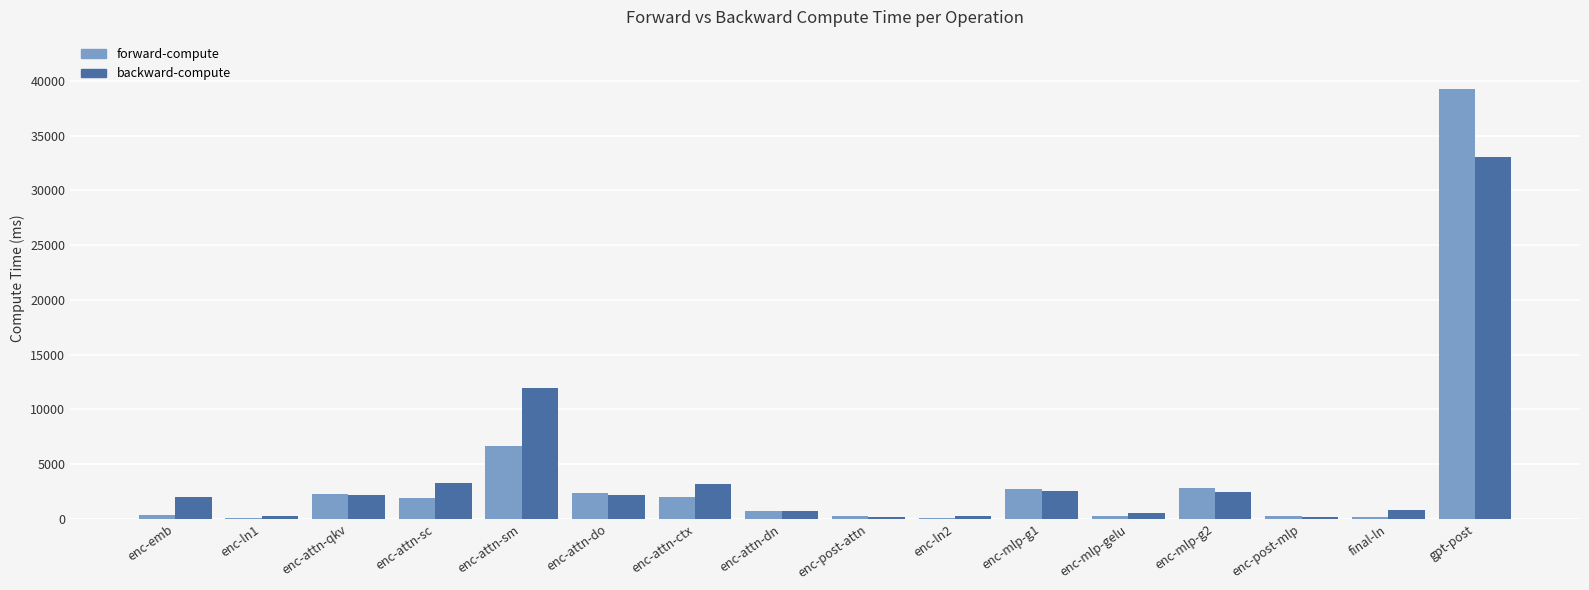

Is the value of backward-compute at enc-attn-sc greater than the value of forward-compute at enc-mlp-g1?

Yes